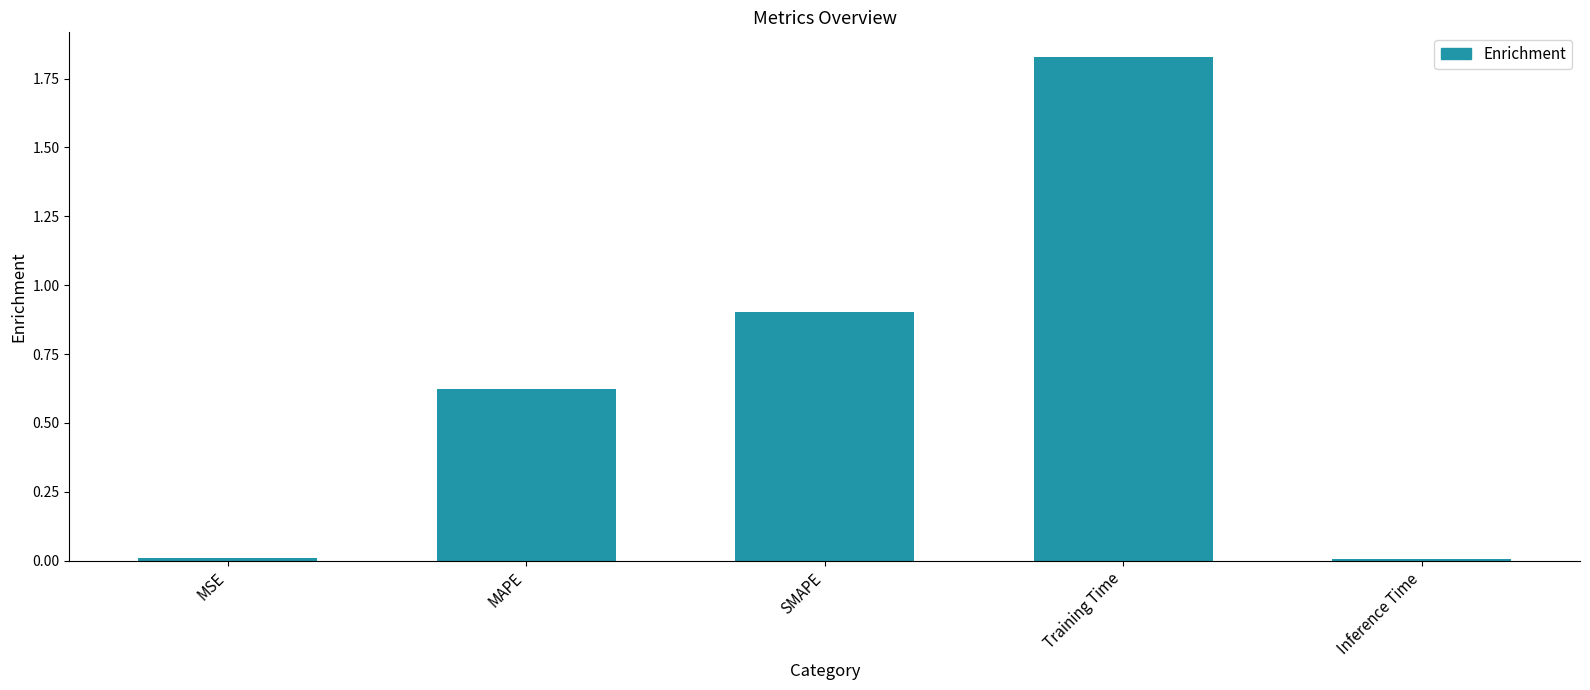

What position from the right is Training Time?

2